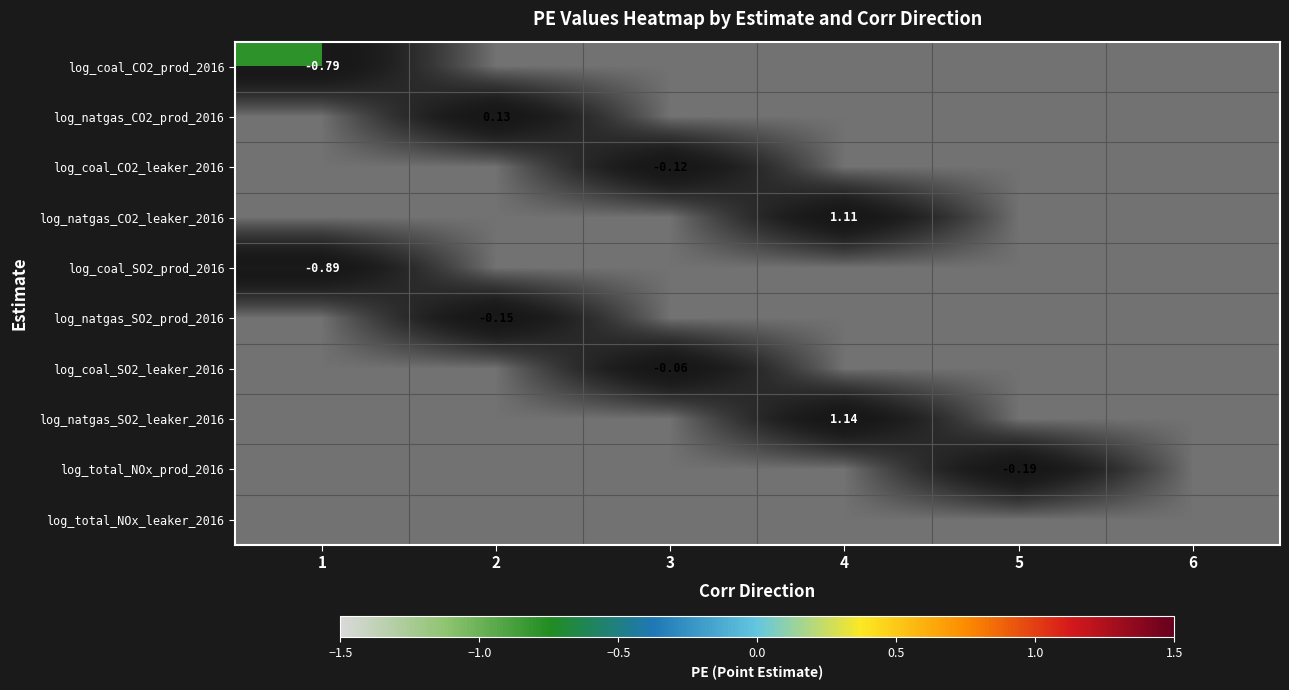

Which series changed the most between 2 and 4?

log_natgas_SO2_leaker_2016